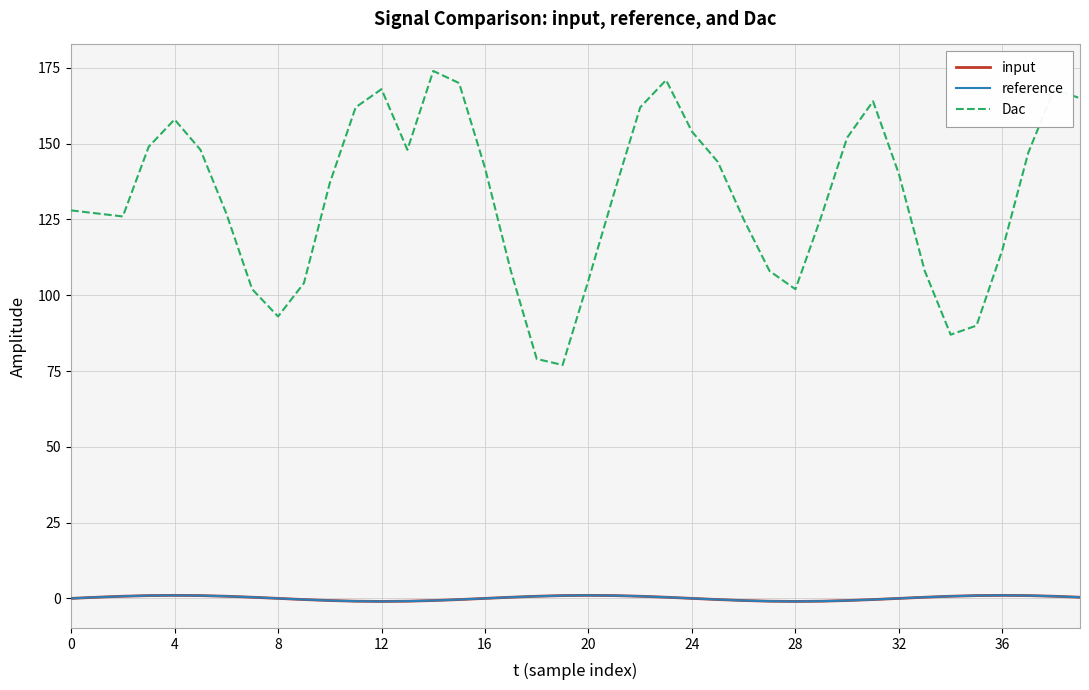

True or false: reference and Dac cross at least once.

False